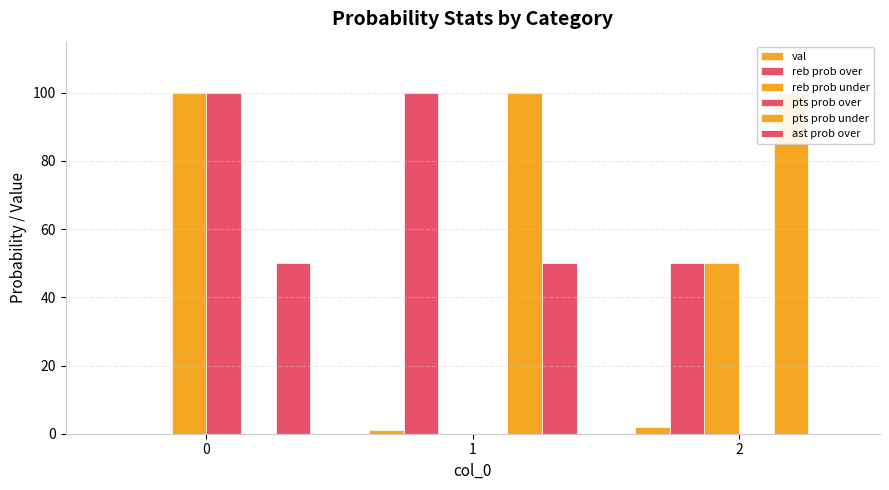

Rank the categories by val value from lowest to highest.

0, 1, 2